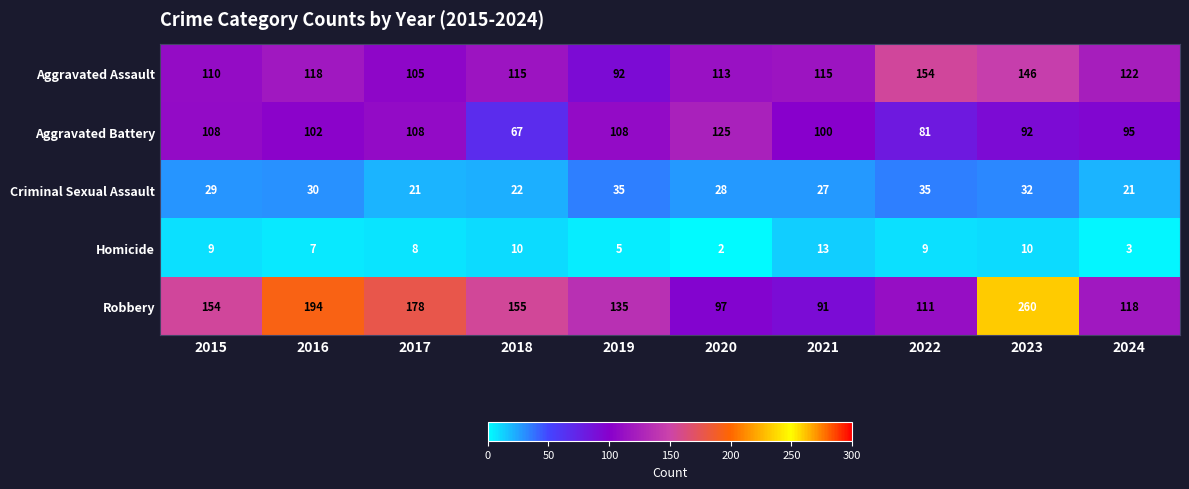

Where does the Aggravated Assault series first go above 115?

2016